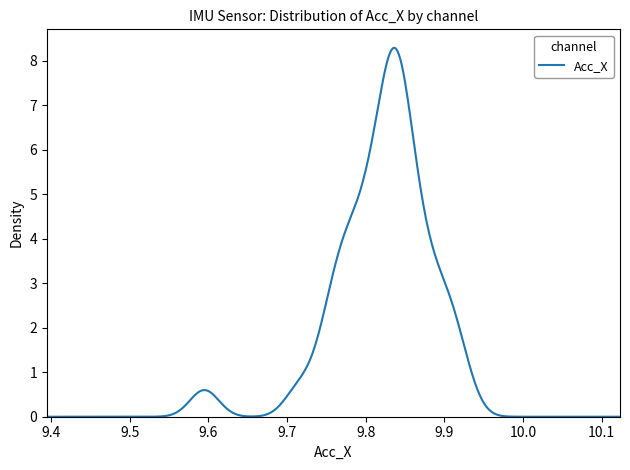

What is the greatest value displayed?

8.3